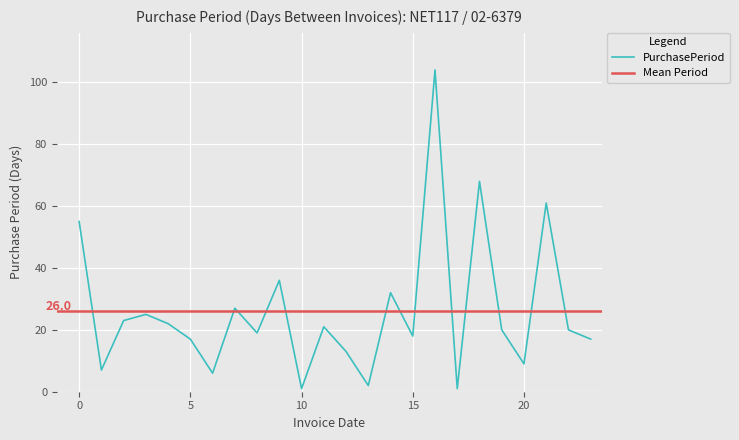

True or false: PurchasePeriod has a value of 1 at 10.

True